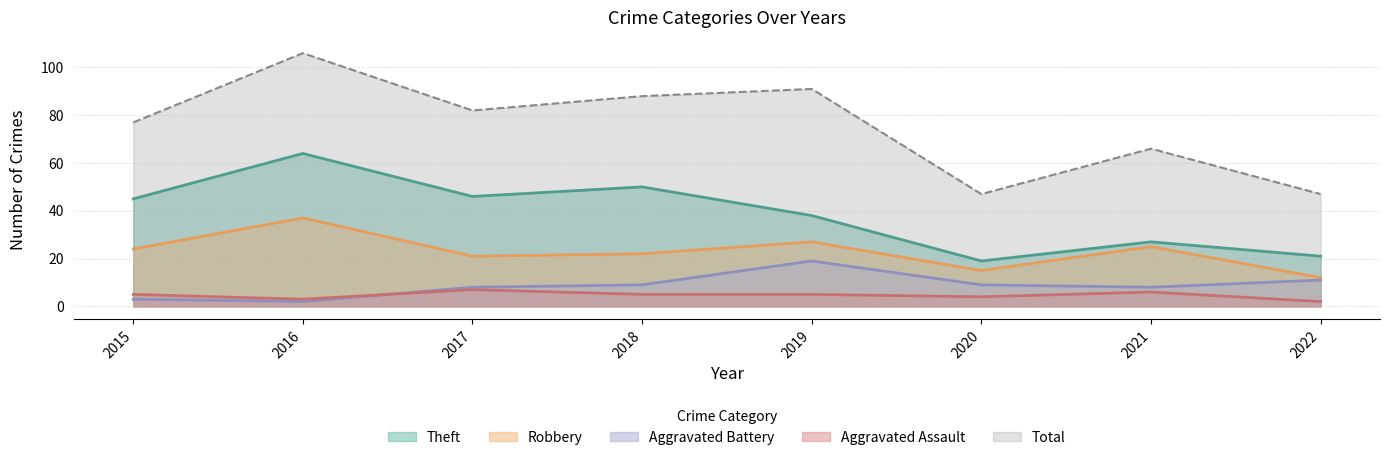

Read the Robbery value at 2017, to the nearest 5.

20